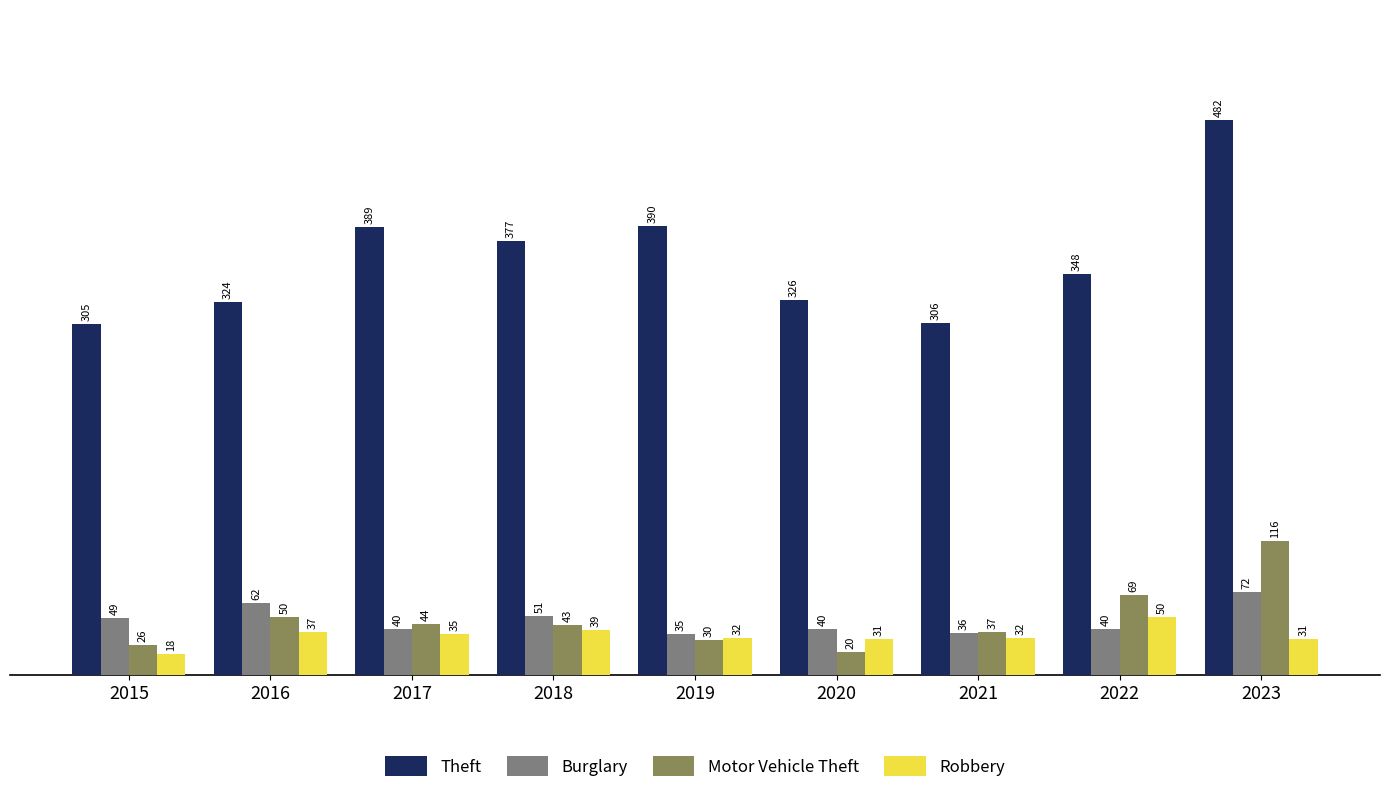

What is the total value across all series at 2023?

701